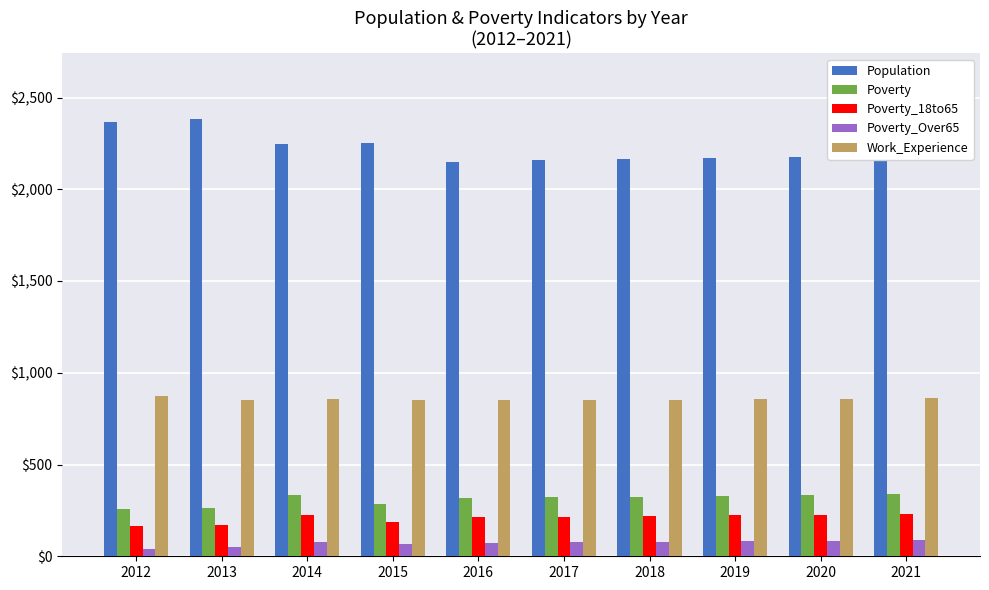

How many series are shown in this chart?

5